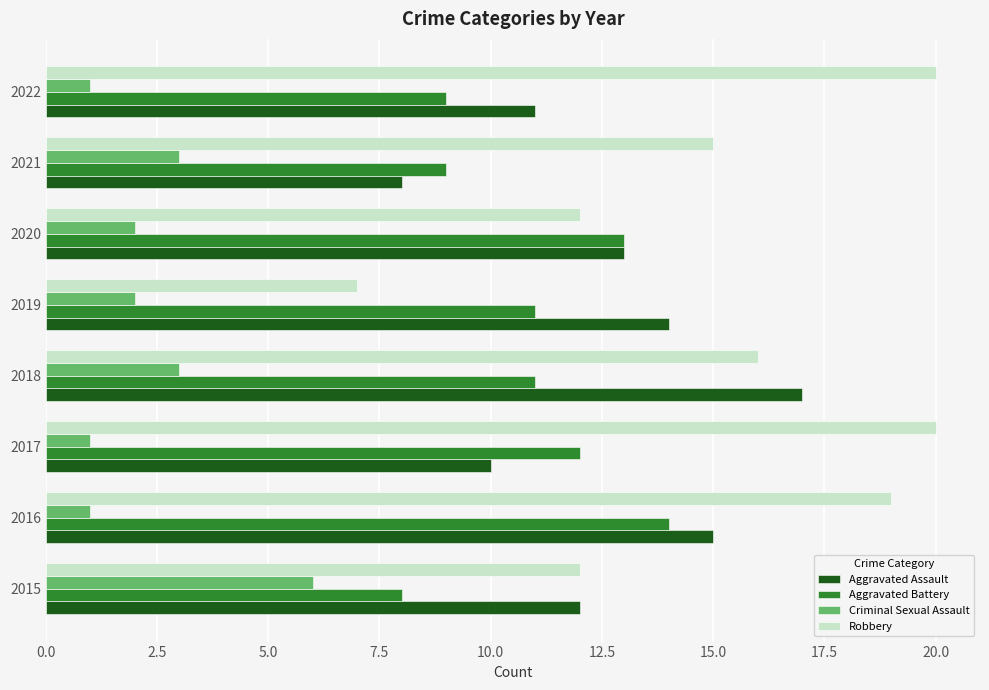

How many categories are shown in the chart?

8